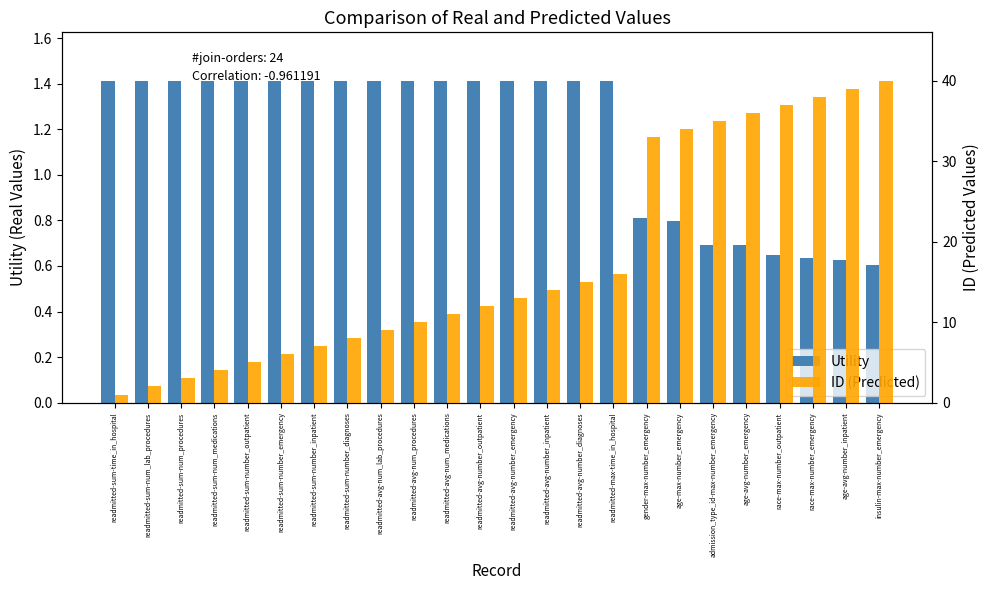

At how many categories does at least one series exceed 26?

8